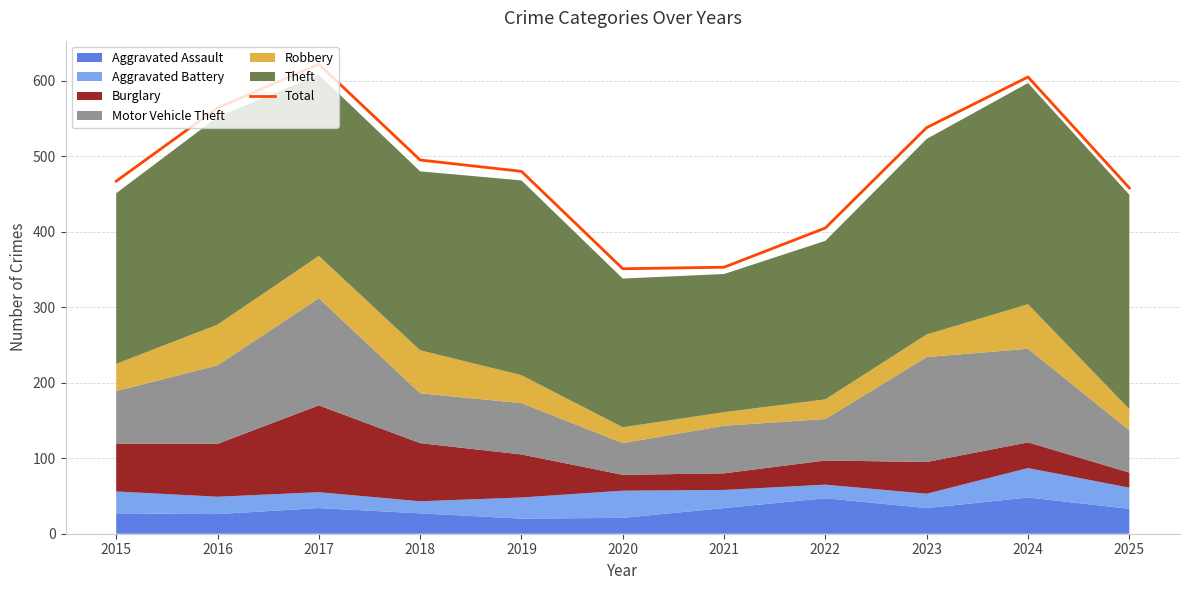

Rank the categories by value from lowest to highest.

2020, 2021, 2022, 2025, 2015, 2019, 2018, 2023, 2016, 2024, 2017